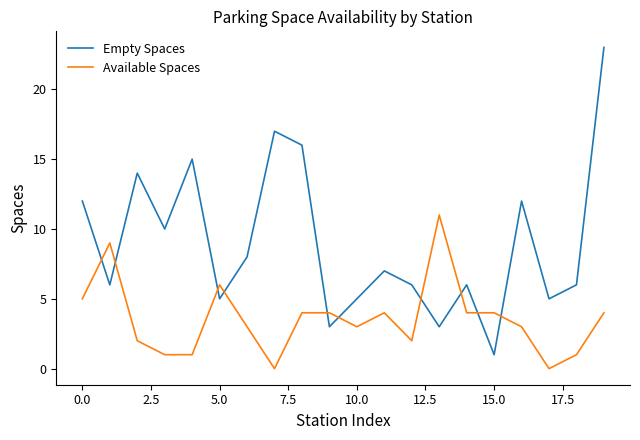

How many intersections are there between Empty Spaces and Available Spaces?

10